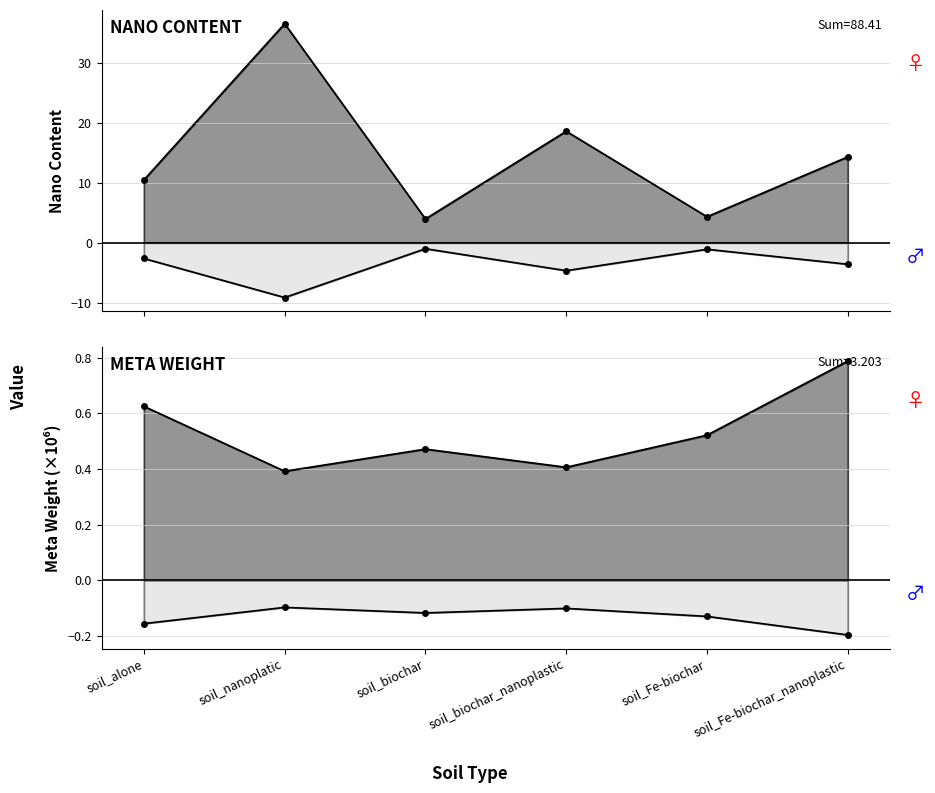

The sum_nano_content series shows 4.3 at soil_Fe-biochar. True or false?

True